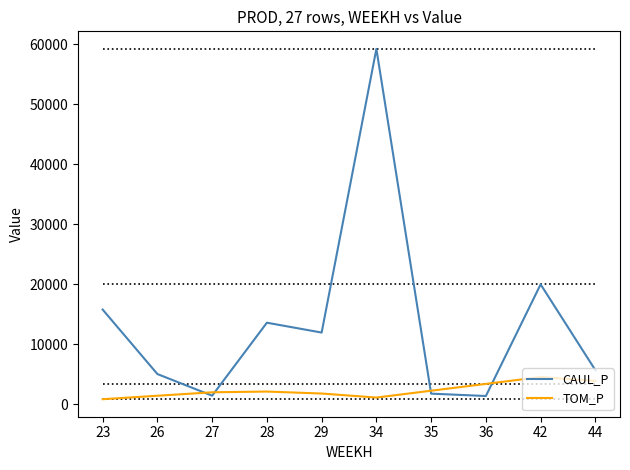

What is the difference between the CAUL_P values at 23 and 26?

10744.0